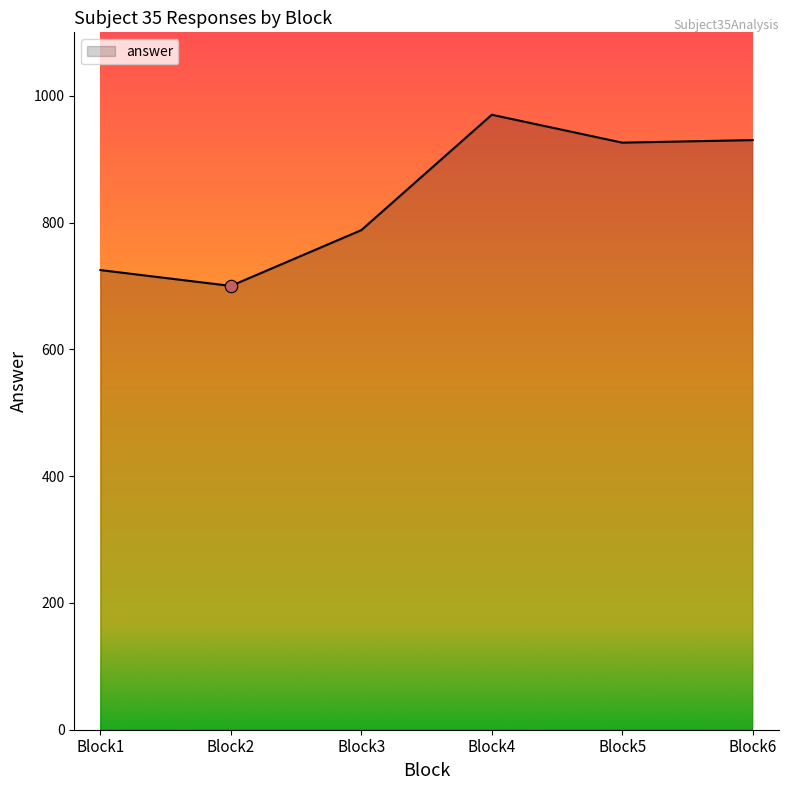

Approximately how many times larger is the value at Block4 compared to Block2?

1.4